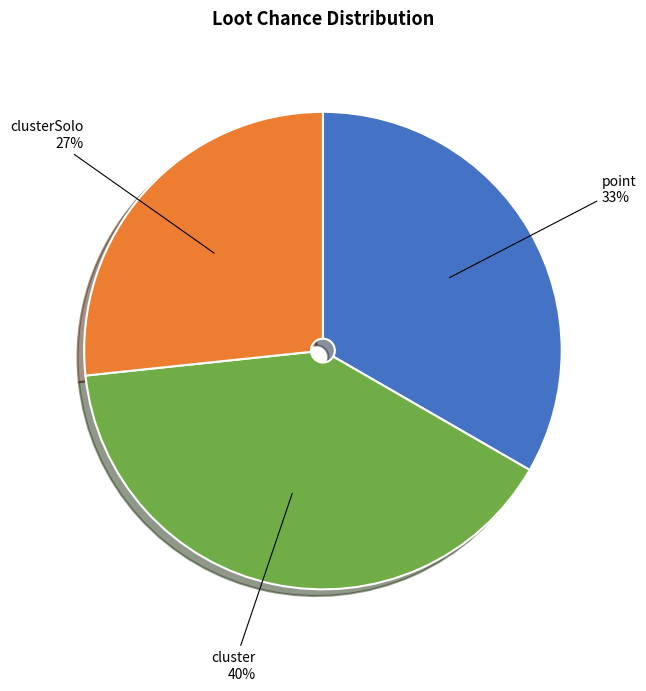

Rank the categories by value from highest to lowest.

cluster, point, clusterSolo